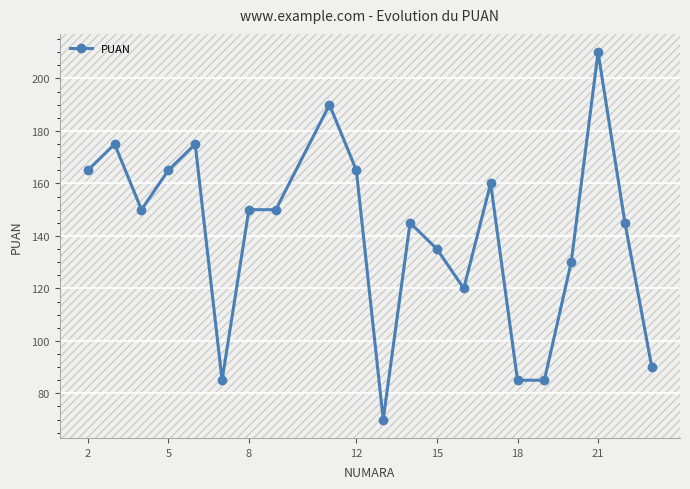

What is the smallest value displayed?

70